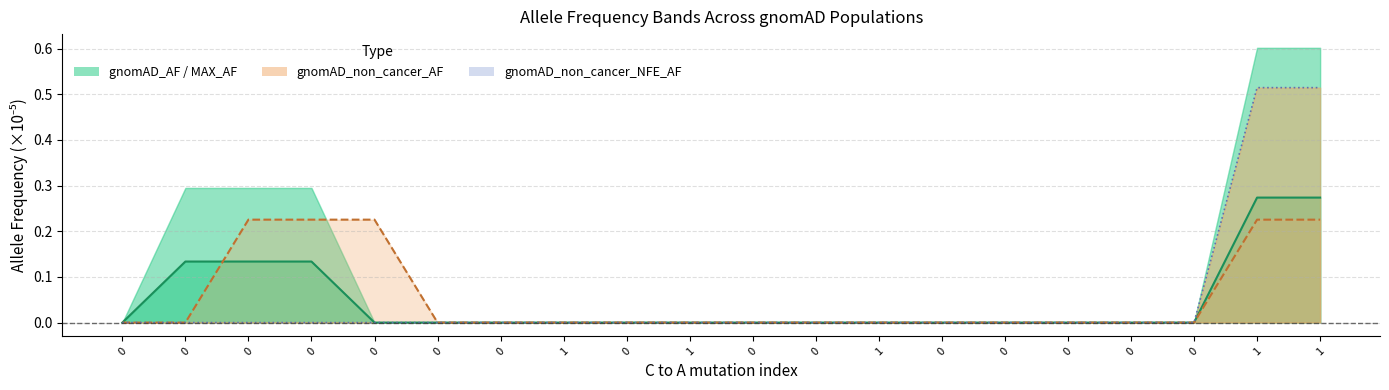

List the series in order of their peak value, lowest first.

gnomAD_non_cancer_AF, gnomAD_AF, gnomAD_non_cancer_NFE_AF